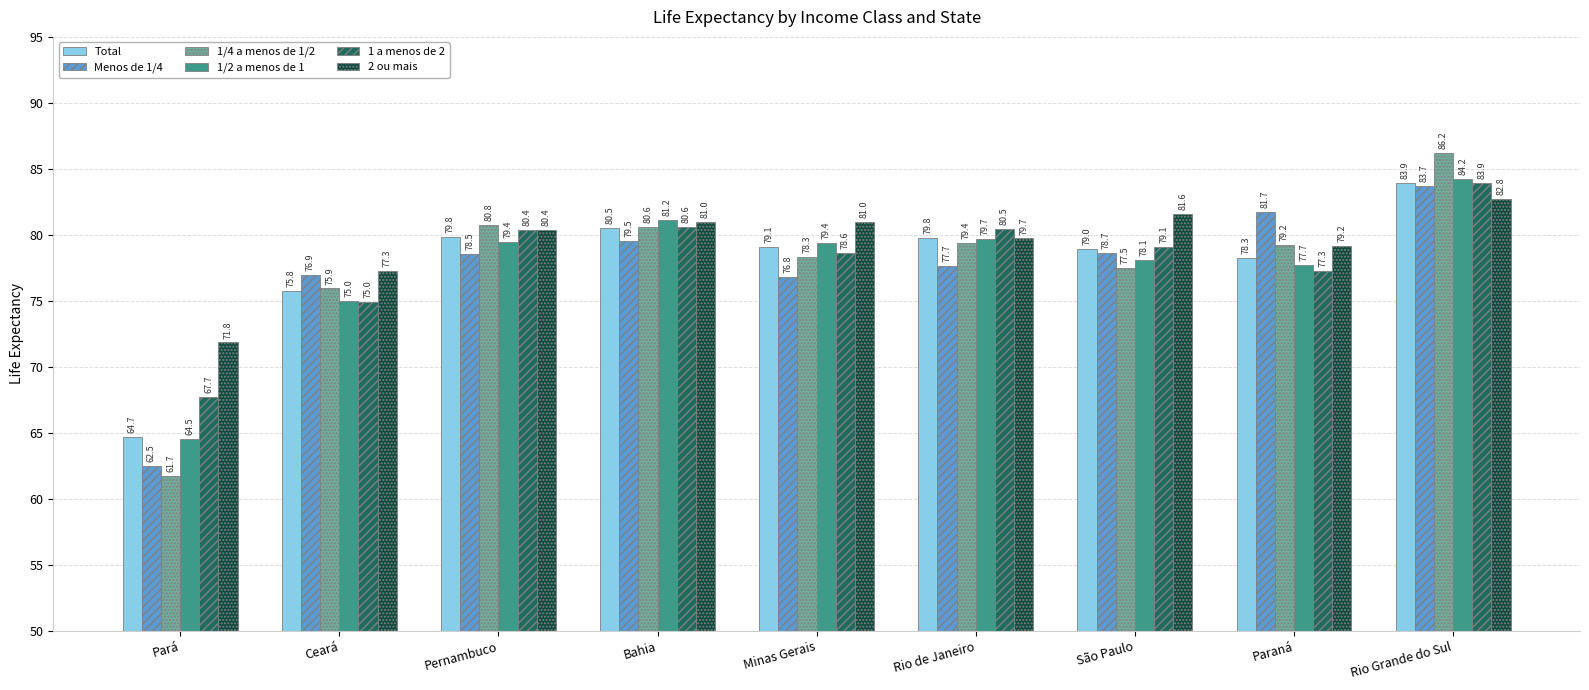

True or false: 1/4 a menos de 1/2 has a value of 46.1 at Pernambuco.

False